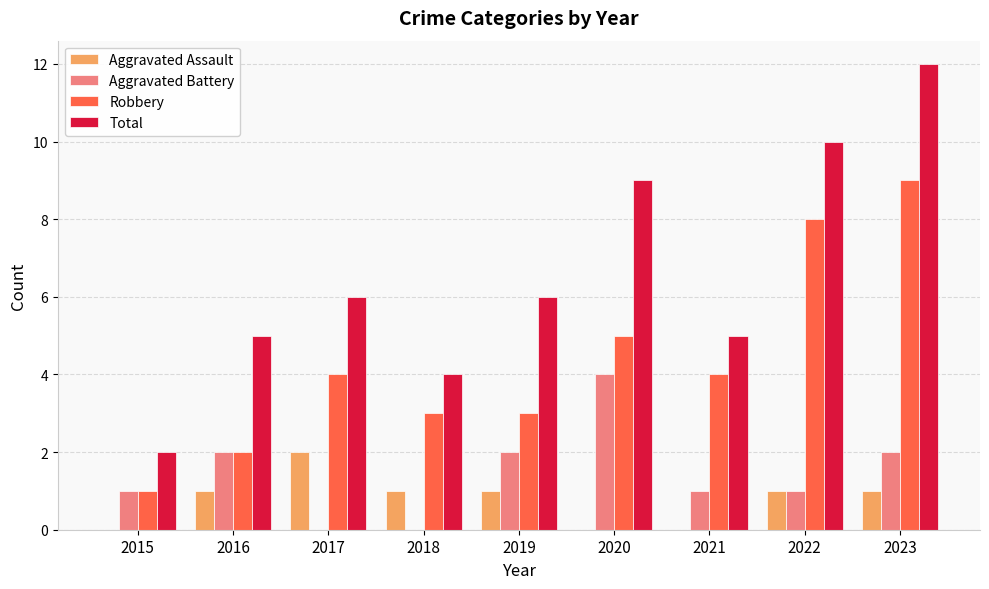

The Aggravated Battery series shows 1 at 2023. True or false?

False